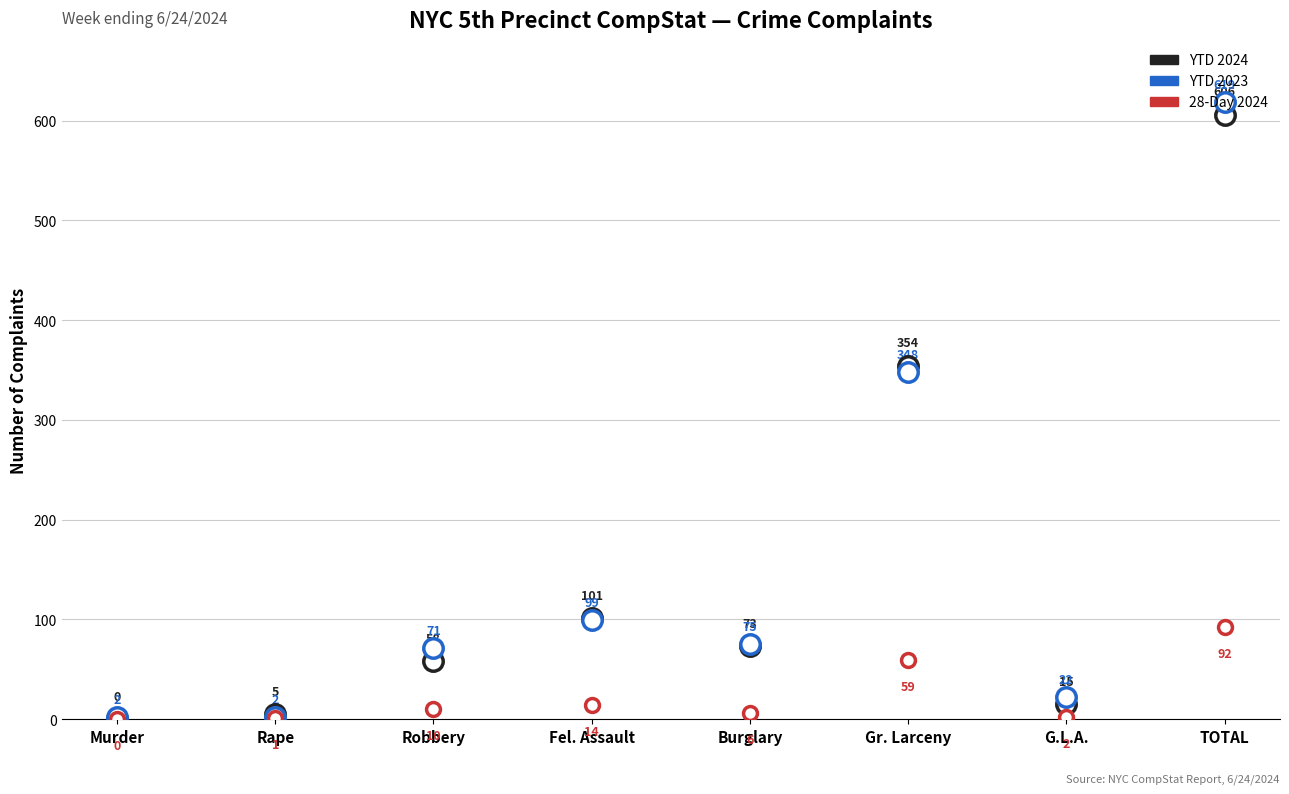

At which category is the sum across all series the highest?

TOTAL